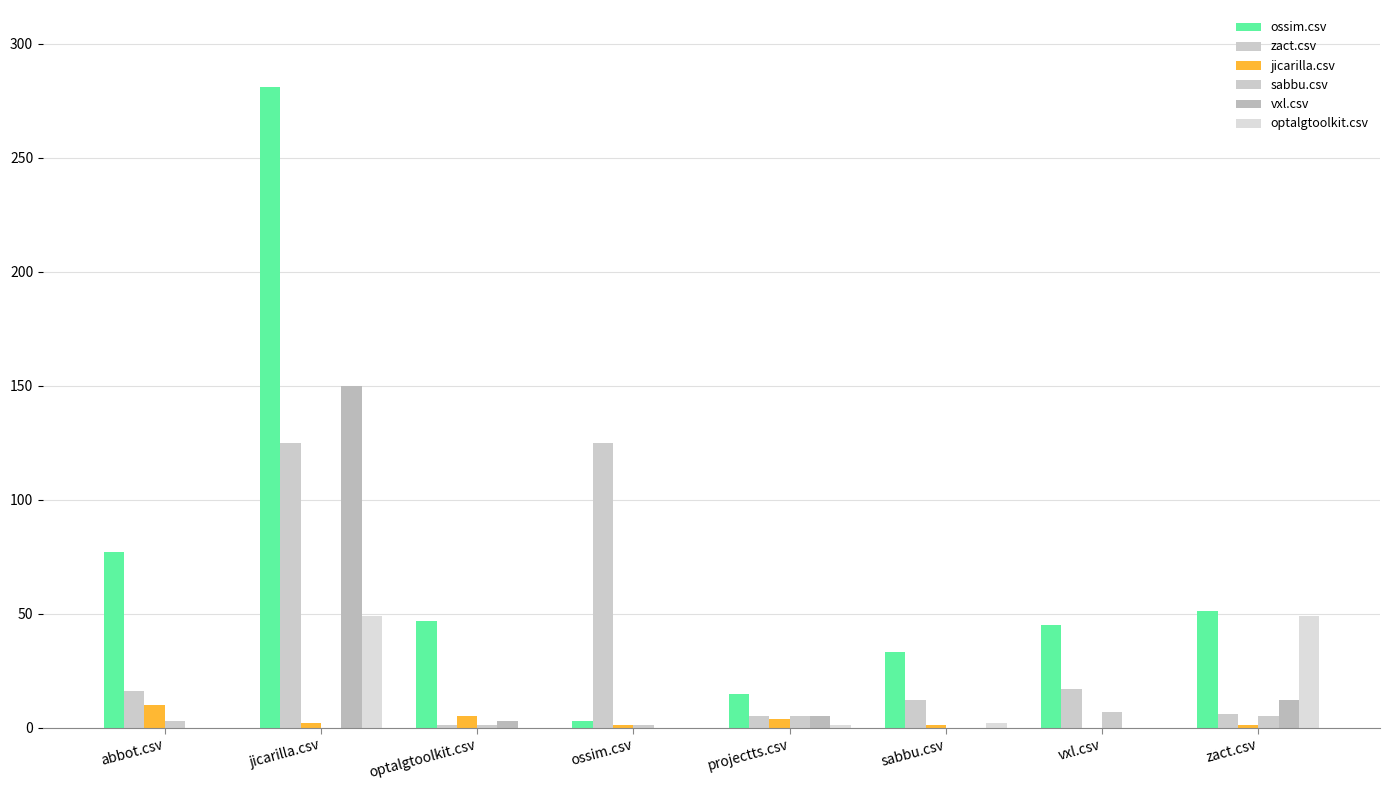

At optalgtoolkit.csv, list the series in order from largest to smallest.

ossim.csv, jicarilla.csv, vxl.csv, zact.csv, sabbu.csv, optalgtoolkit.csv